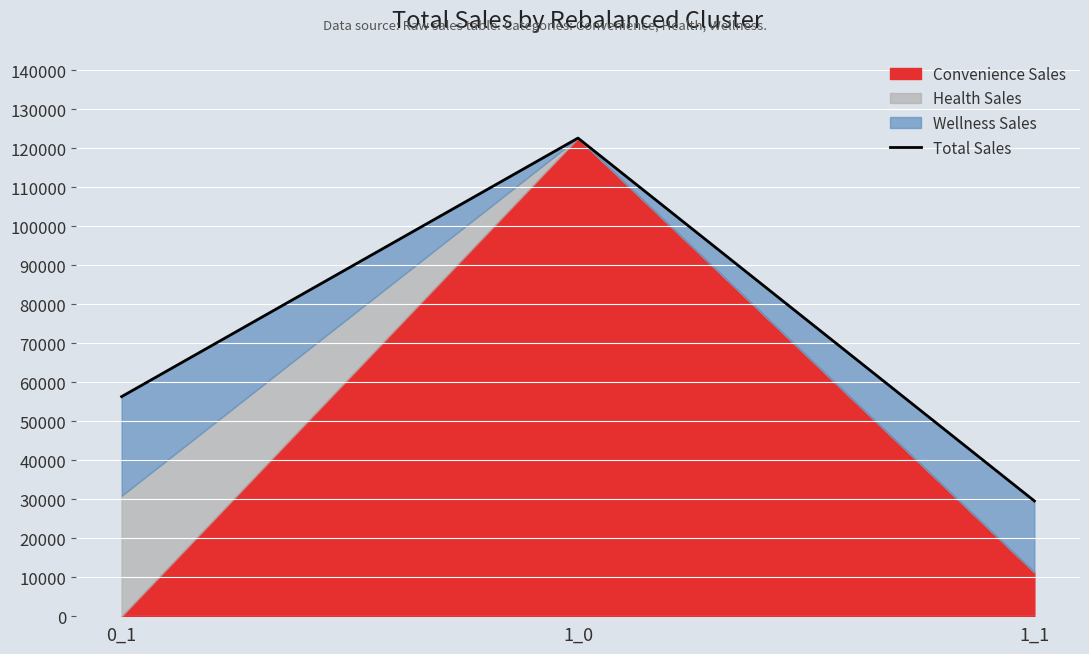

What is the ratio of the value at 1_0 to the value at 0_1?

2.2